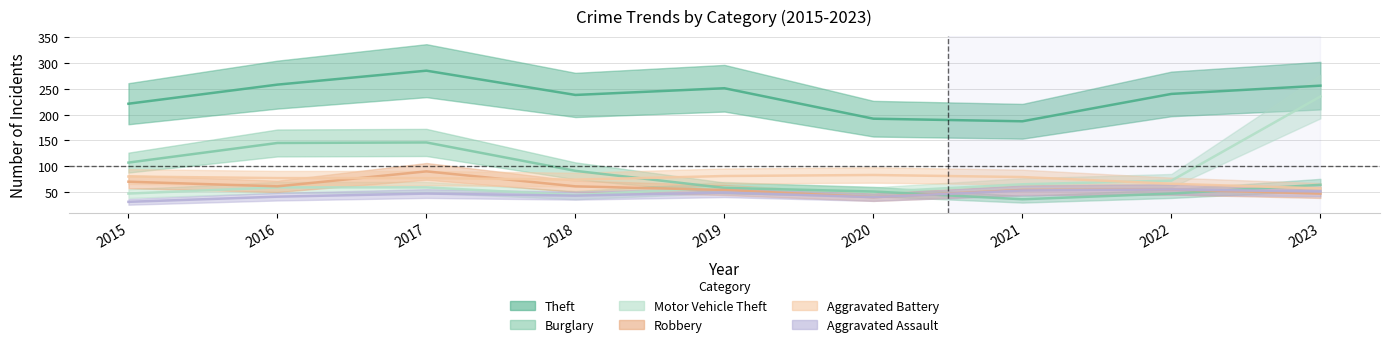

What is the value of the Robbery point at the 3rd from the left?

90